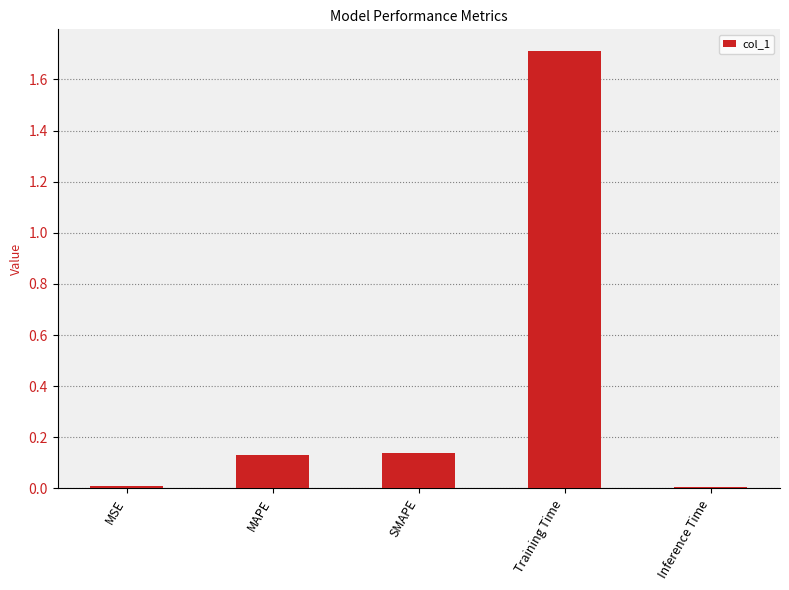

Is it true that the value at Inference Time is 0.0?

True